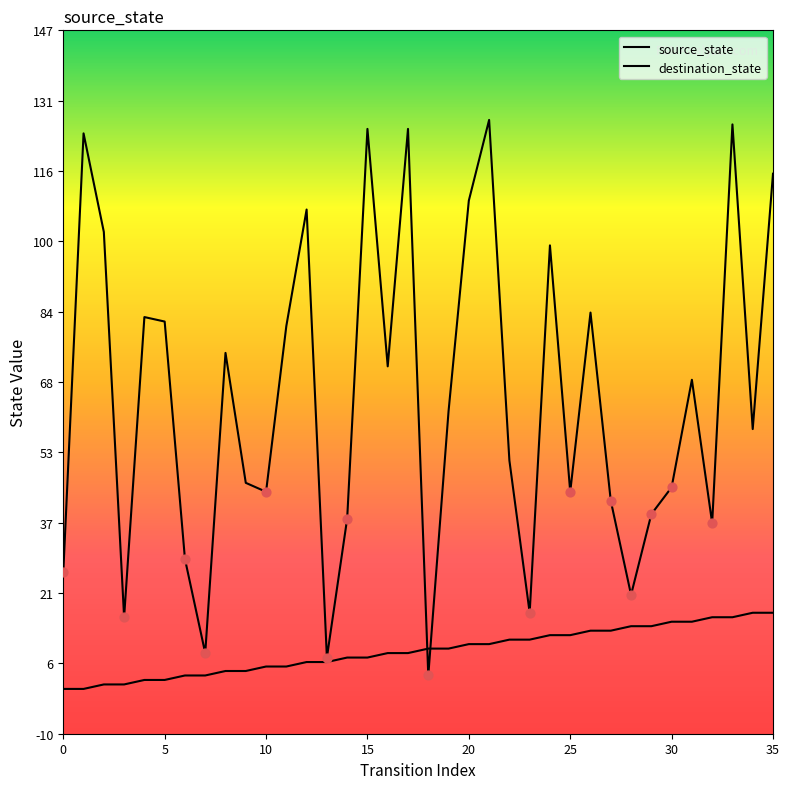

Does the chart have visible grid lines?

No